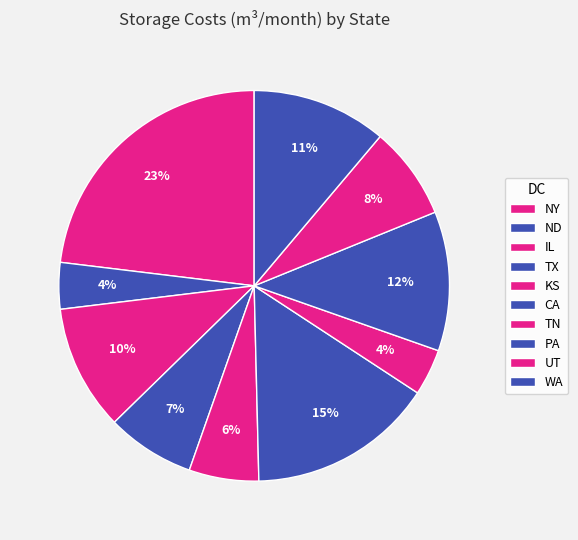

Is there any slice that represents more than half of the pie?

No